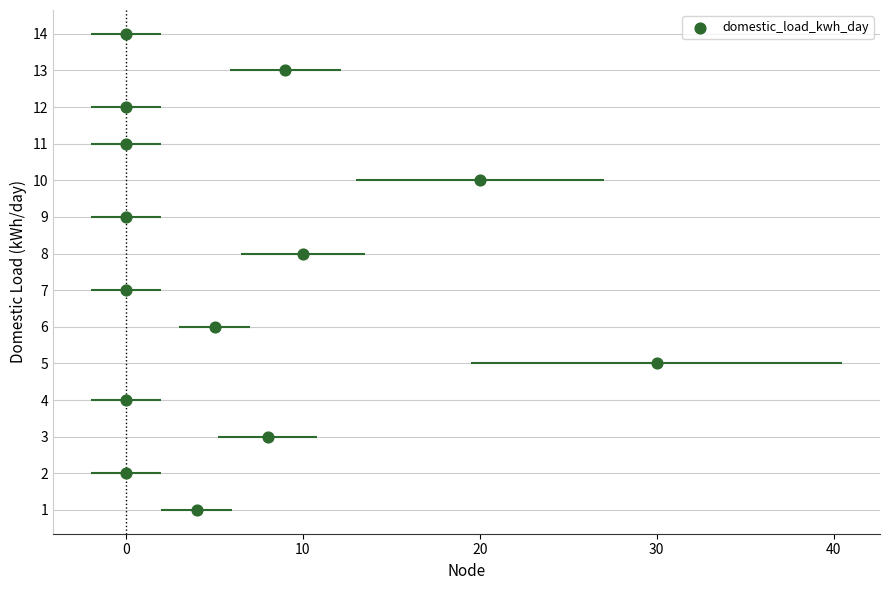

What is the range of Y values (max minus min)?

13